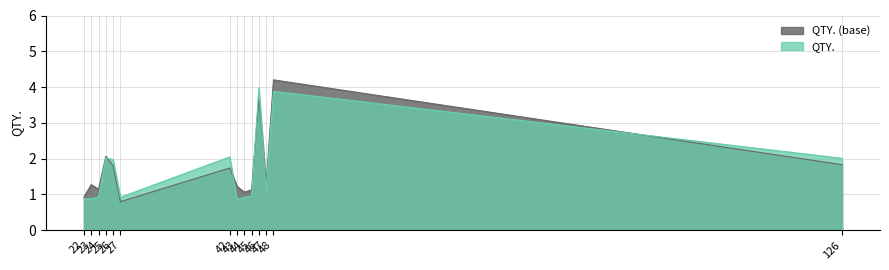

Is it true that the value at 22 is 0.2?

False